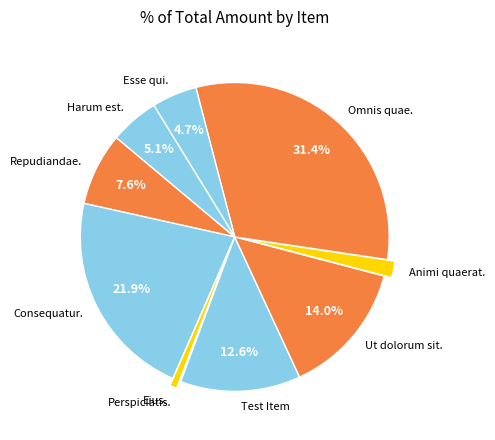

Is there any slice that represents more than half of the pie?

No